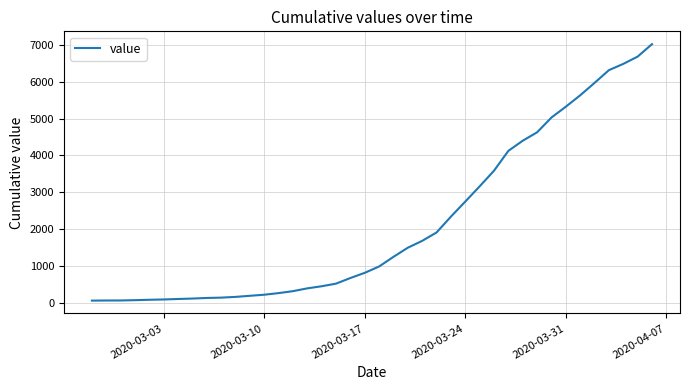

What is the difference between the maximum and second lowest values?

6961